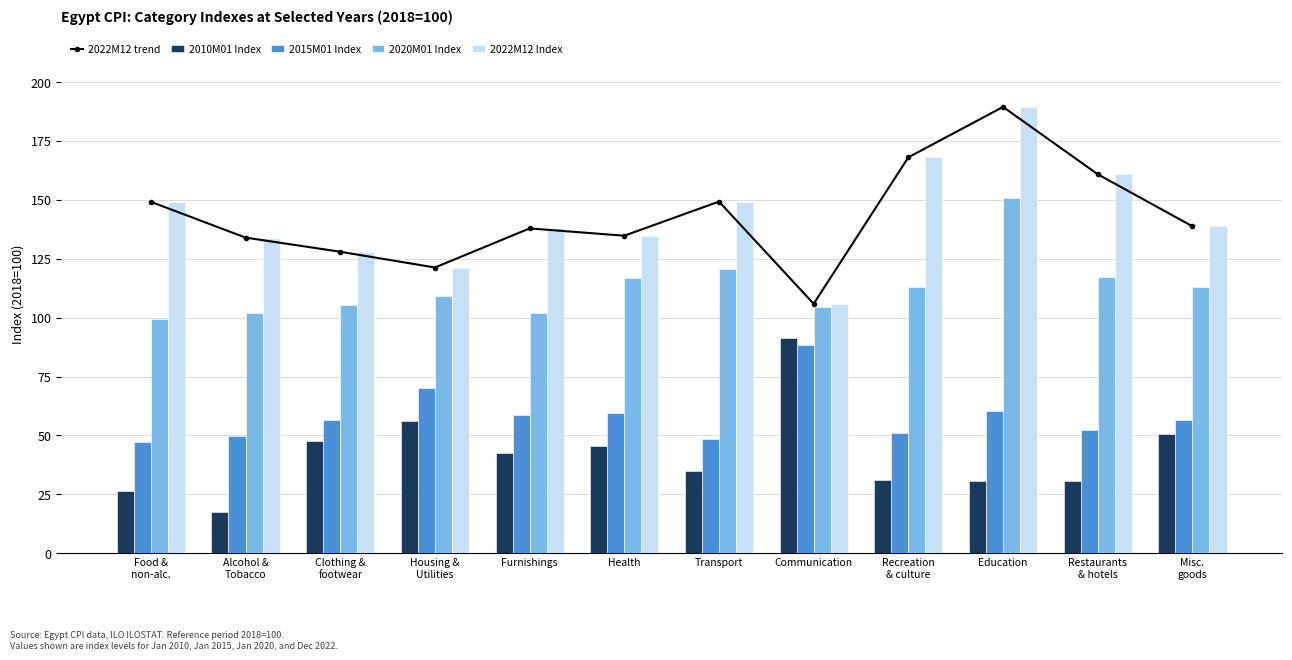

Reading left to right, extract all data points from this chart.

2022M12 trend: Food &
non-alc.=149.2	Alcohol &
Tobacco=134.0	Clothing &
footwear=128.0	Housing &
Utilities=121.3	Furnishings=137.9	Health=134.8	Transport=149.3	Communication=105.9	Recreation
& culture=168.1	Education=189.5	Restaurants
& hotels=160.9	Misc.
goods=138.8
2010M01 Index: Food &
non-alc.=26.4	Alcohol &
Tobacco=17.5	Clothing &
footwear=47.5	Housing &
Utilities=56.0	Furnishings=42.7	Health=45.4	Transport=35.0	Communication=91.4	Recreation
& culture=31.0	Education=30.6	Restaurants
& hotels=30.7	Misc.
goods=50.6
2015M01 Index: Food &
non-alc.=47.3	Alcohol &
Tobacco=49.7	Clothing &
footwear=56.5	Housing &
Utilities=70.2	Furnishings=58.9	Health=59.5	Transport=48.3	Communication=88.5	Recreation
& culture=50.9	Education=60.3	Restaurants
& hotels=52.4	Misc.
goods=56.5
2020M01 Index: Food &
non-alc.=99.6	Alcohol &
Tobacco=101.8	Clothing &
footwear=105.3	Housing &
Utilities=109.2	Furnishings=102.0	Health=116.9	Transport=120.6	Communication=104.5	Recreation
& culture=113.0	Education=151.0	Restaurants
& hotels=117.4	Misc.
goods=113.0
2022M12 Index: Food &
non-alc.=149.2	Alcohol &
Tobacco=134.0	Clothing &
footwear=128.0	Housing &
Utilities=121.3	Furnishings=137.9	Health=134.8	Transport=149.3	Communication=105.9	Recreation
& culture=168.1	Education=189.5	Restaurants
& hotels=160.9	Misc.
goods=138.8